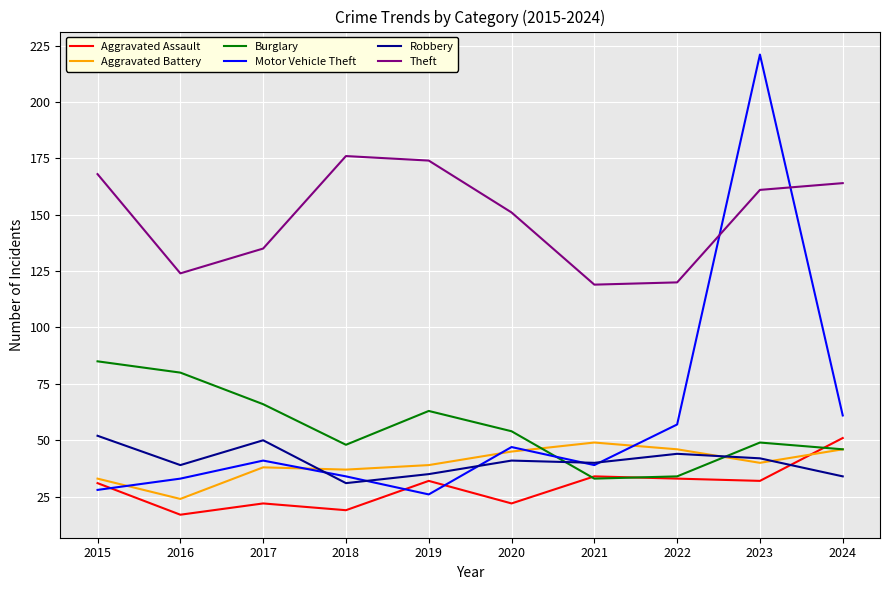

Count the number of categories in the chart.

10